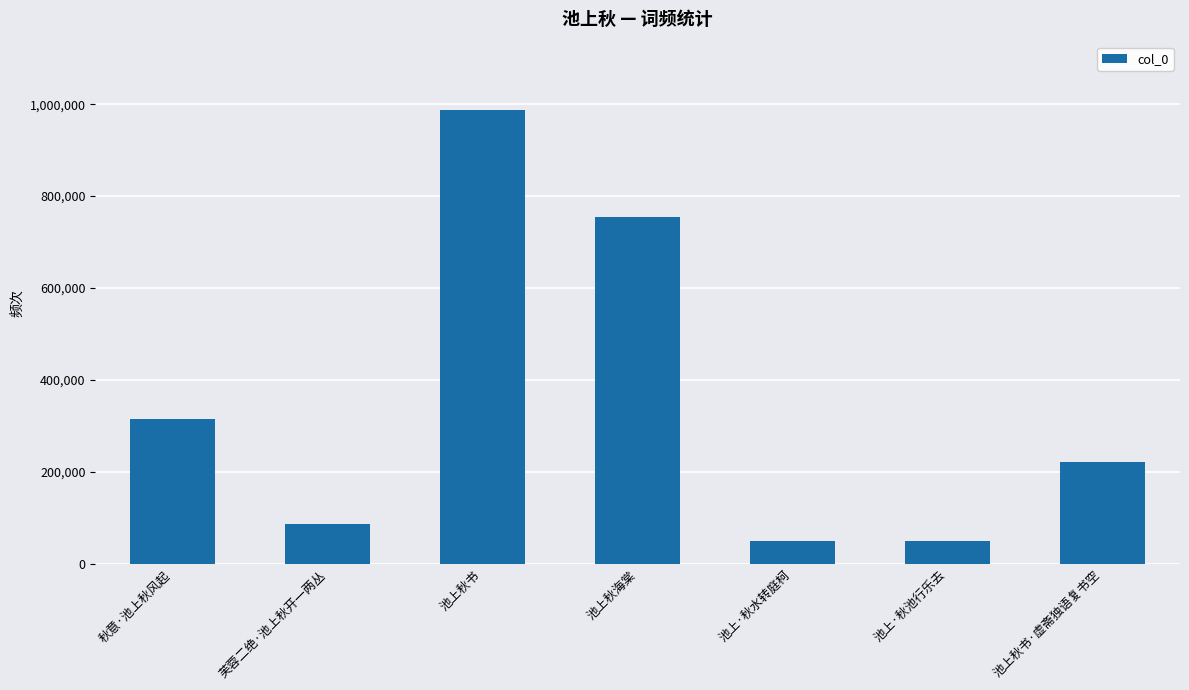

How many data points are less than 222157?

3